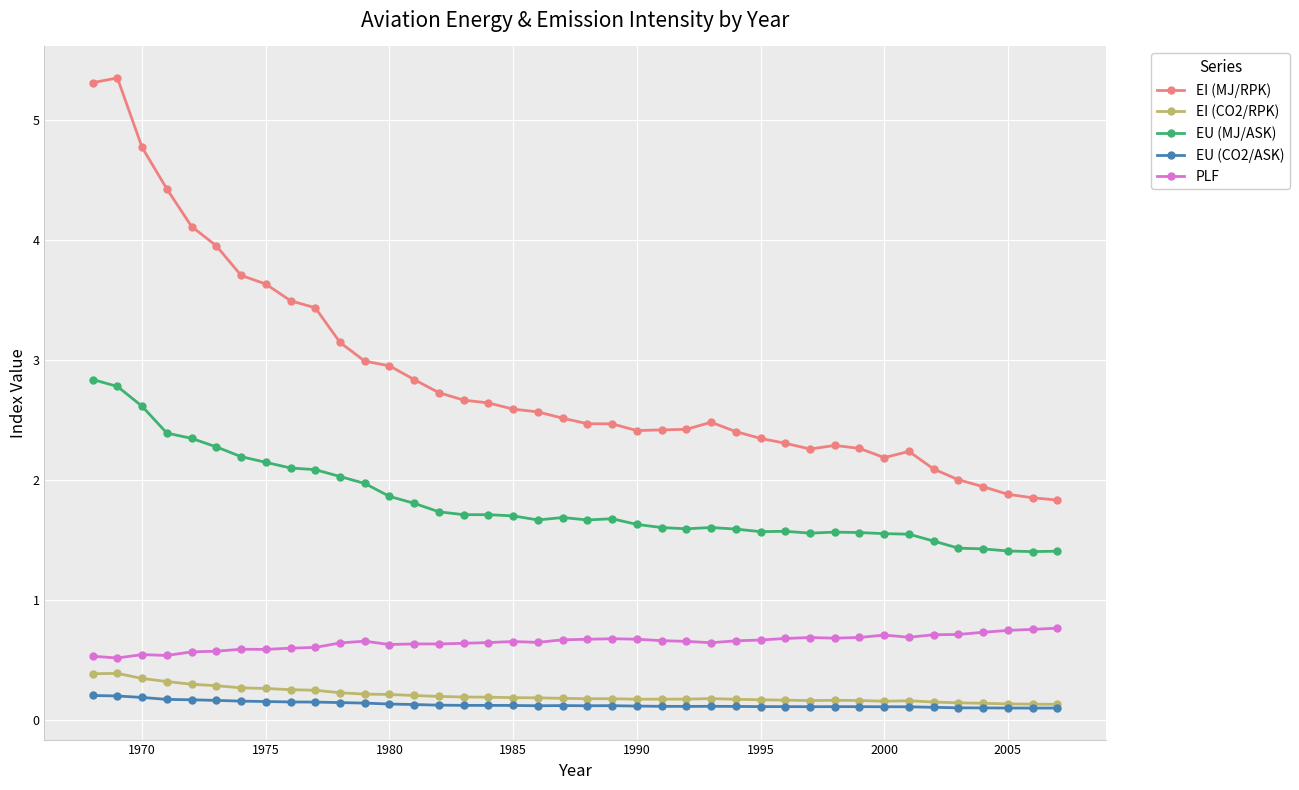

What is the sum of all EU (MJ/ASK) values?

72.6